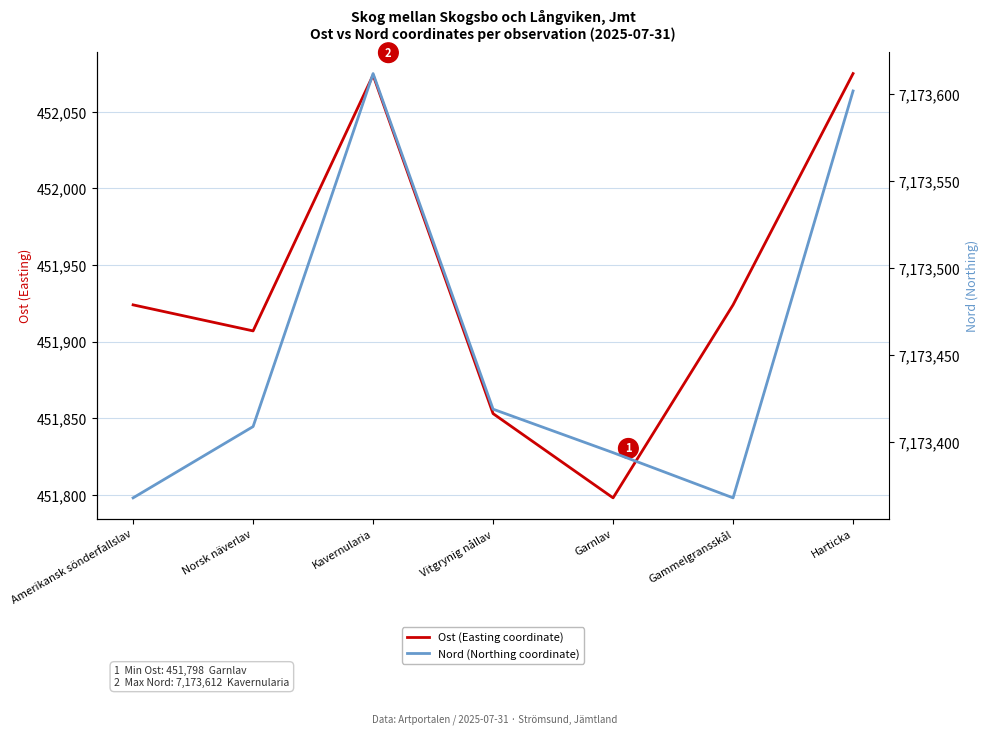

What position from the right is Norsk näverlav?

6